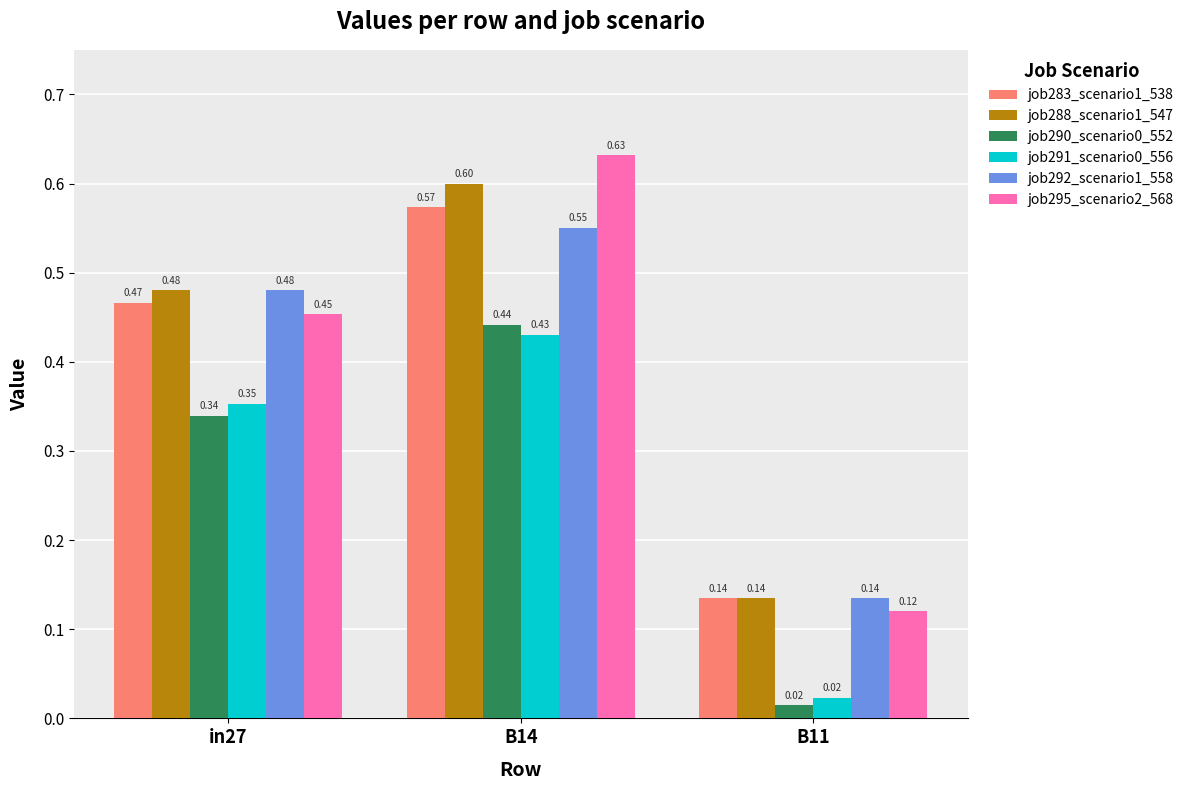

What is the sum of the job283_scenario1_538 values at B14 and in27?

1.0